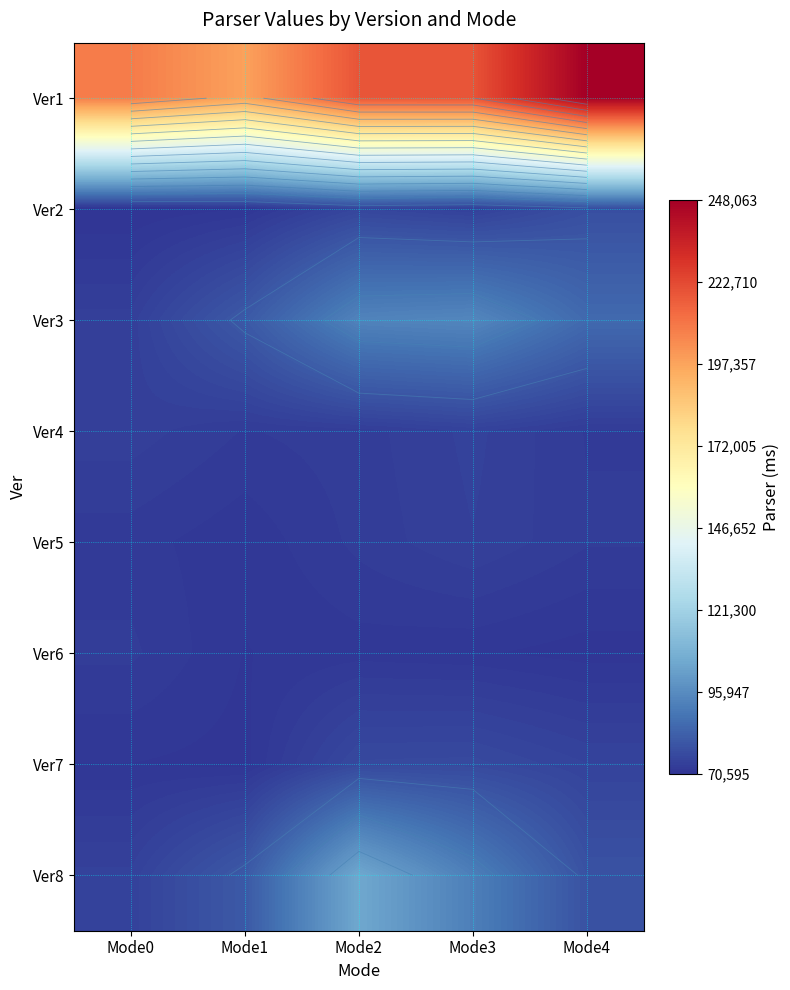

What is the total value across all series at Mode2?

786516